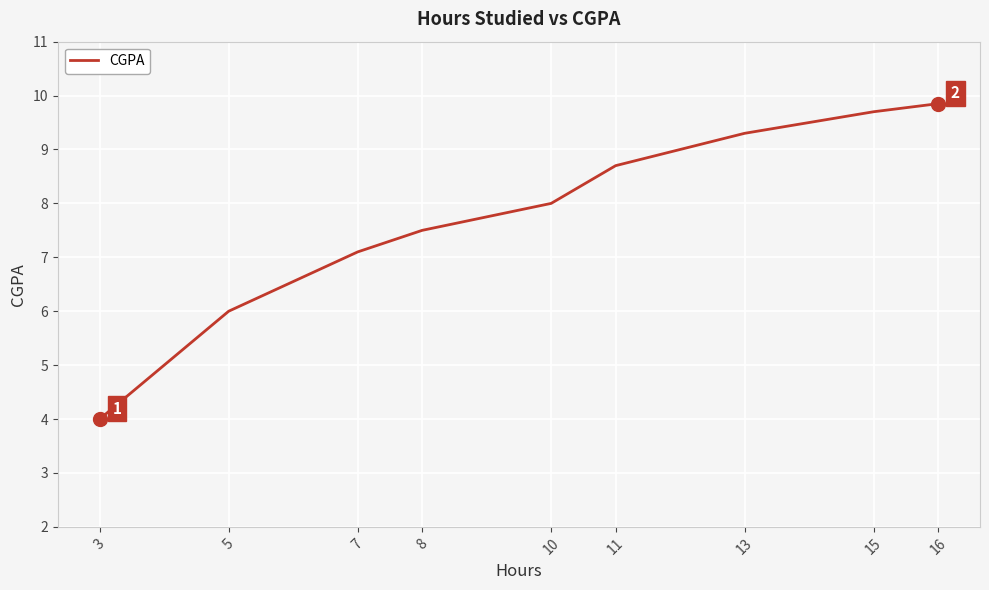

Which category has the lowest value across all series?

3